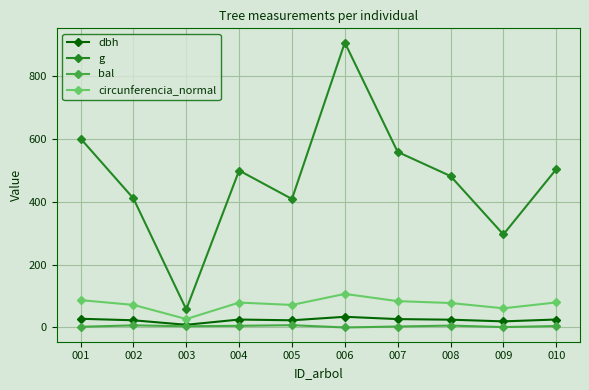

Which series changed the most between 002 and 007?

g